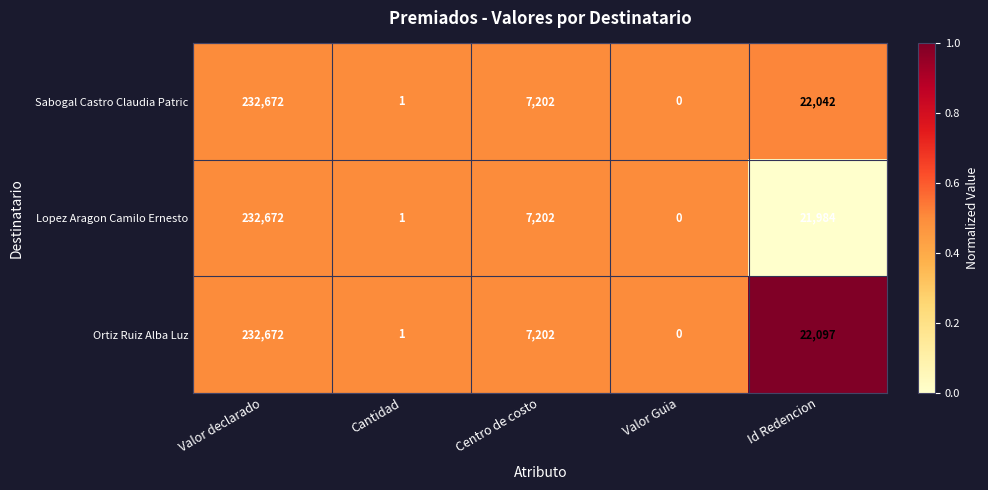

What is the total value across all series at Valor declarado?

698016